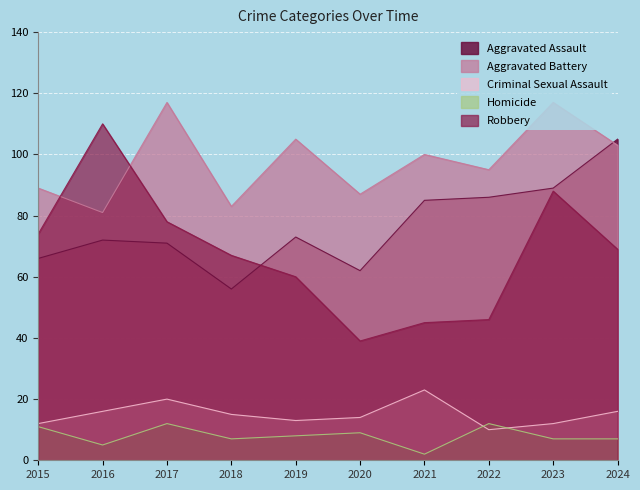

What is the average value of the Robbery series?

68